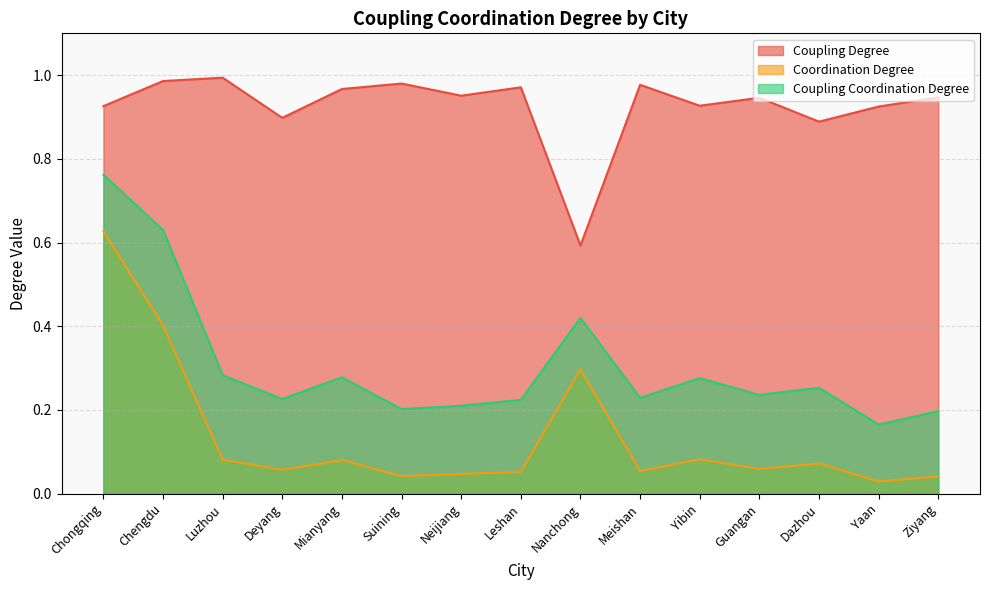

At which label does Coupling Coordination Degree reach its minimum?

Yaan